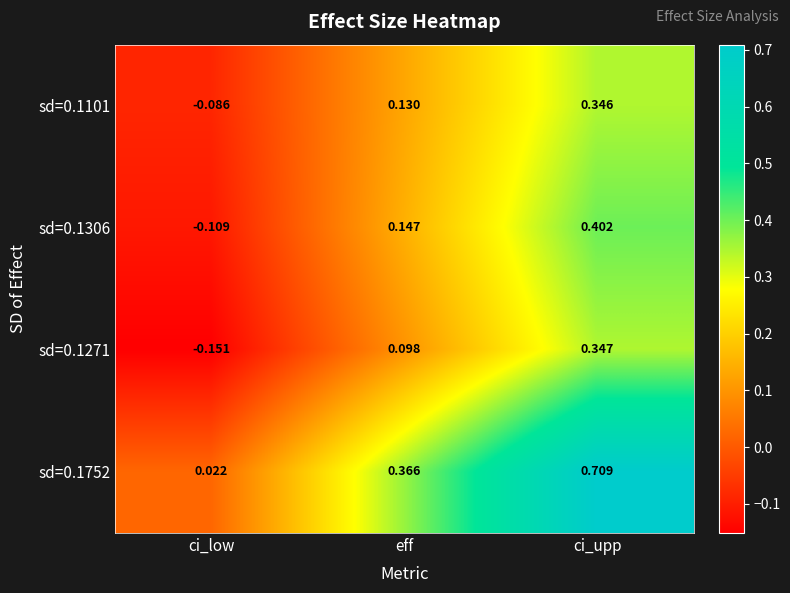

At which category does the chart reach its peak across all series?

ci_upp